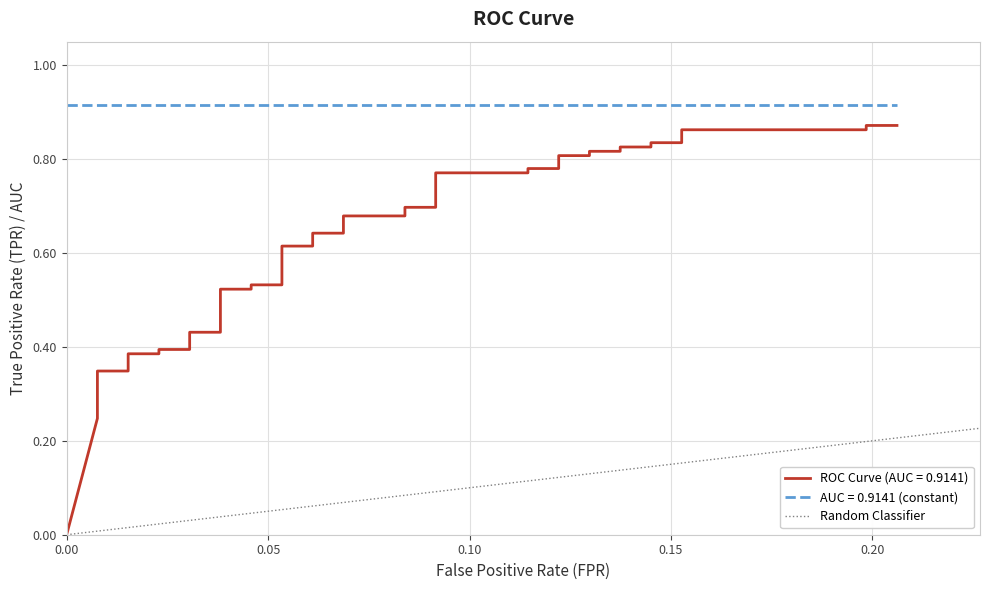

Between 0.00 and 0.05, which is larger?

0.05